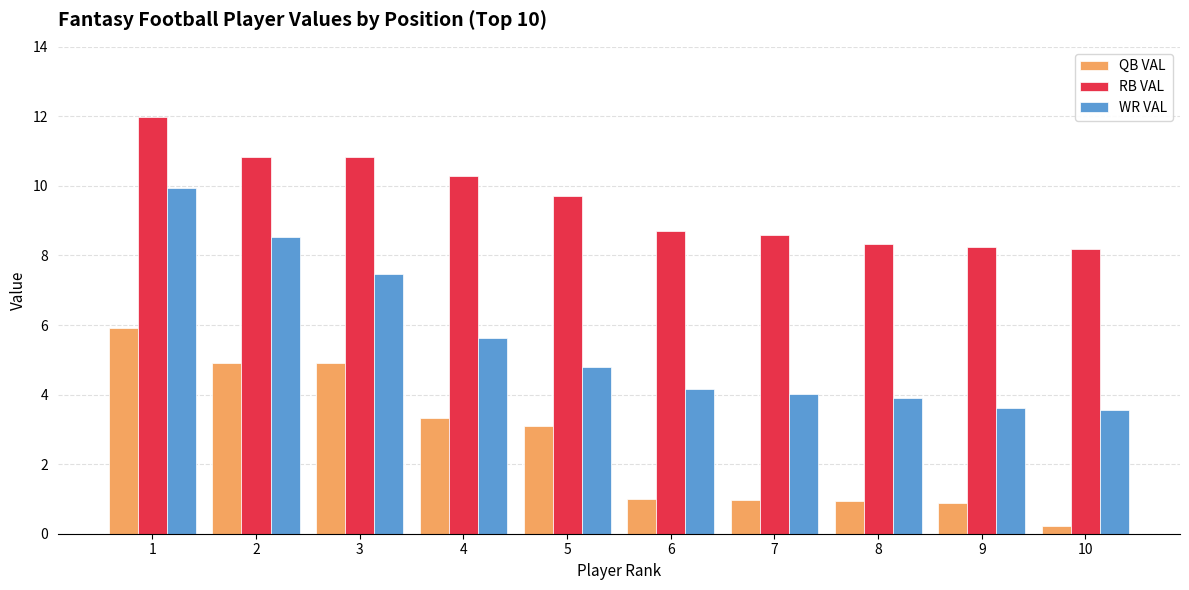

Rank the series by their average value, from highest to lowest.

RB VAL, WR VAL, QB VAL